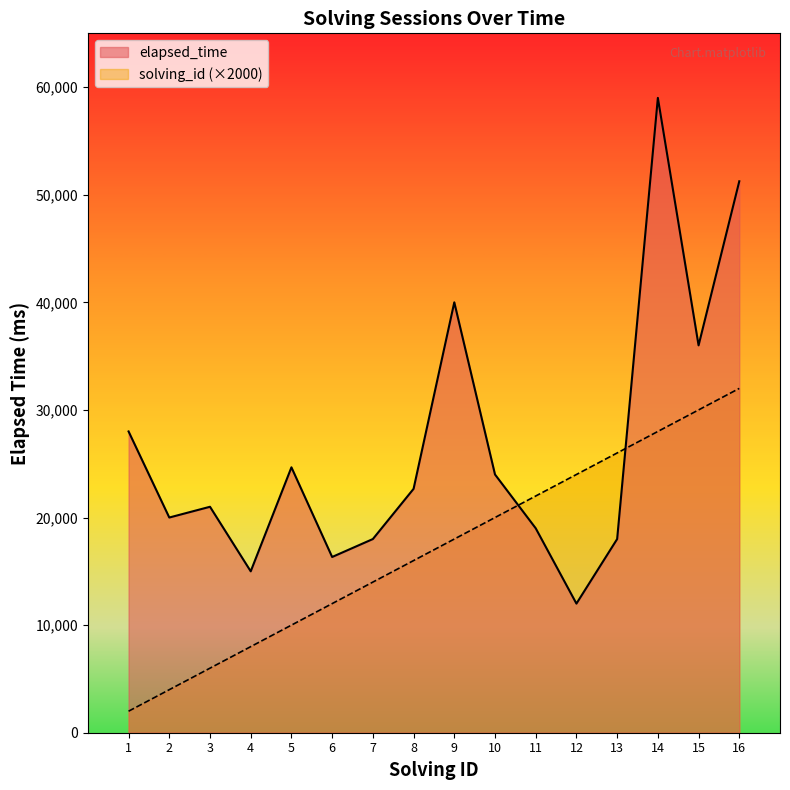

Does the chart have visible grid lines?

No